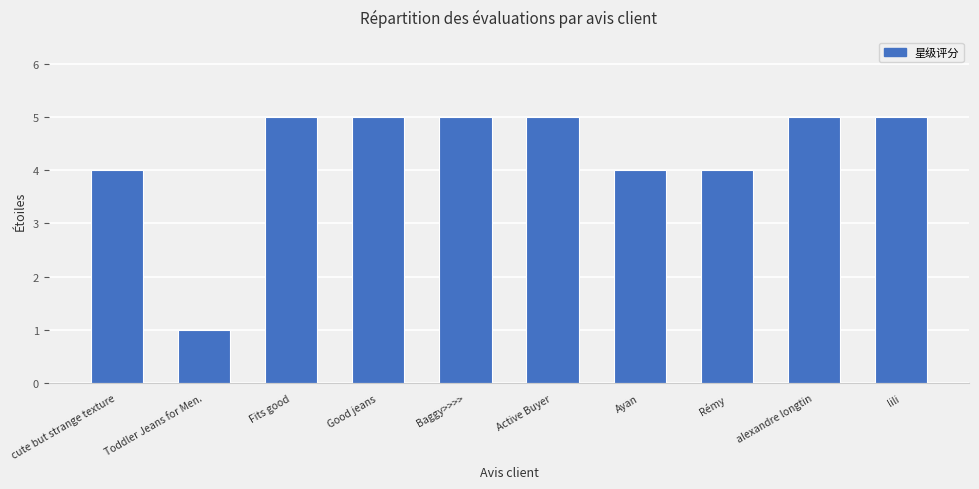

Which label corresponds to the smallest value in the chart?

Toddler Jeans for Men.